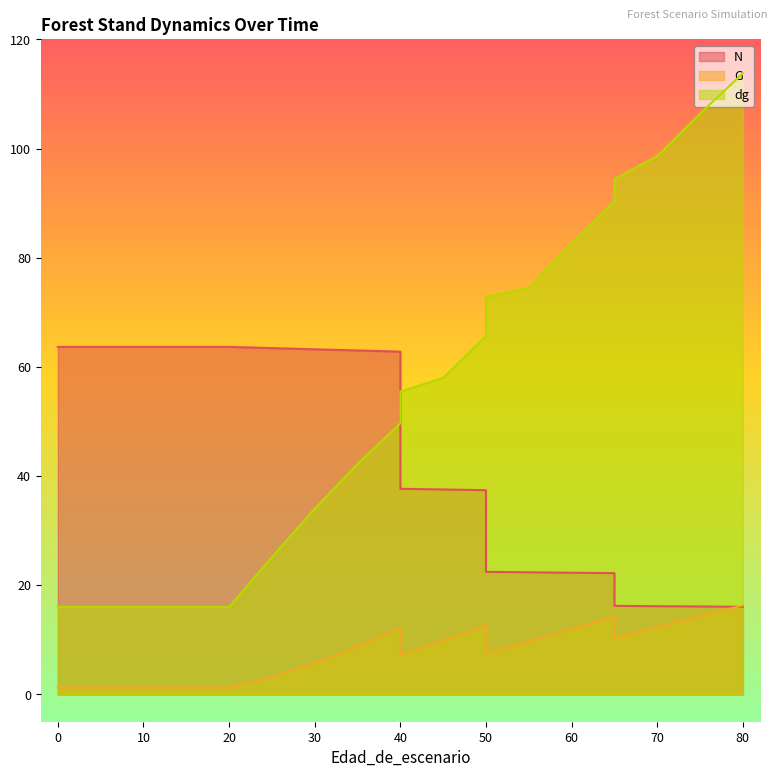

What is the value of the dg point at the 18th from the left?

98.6